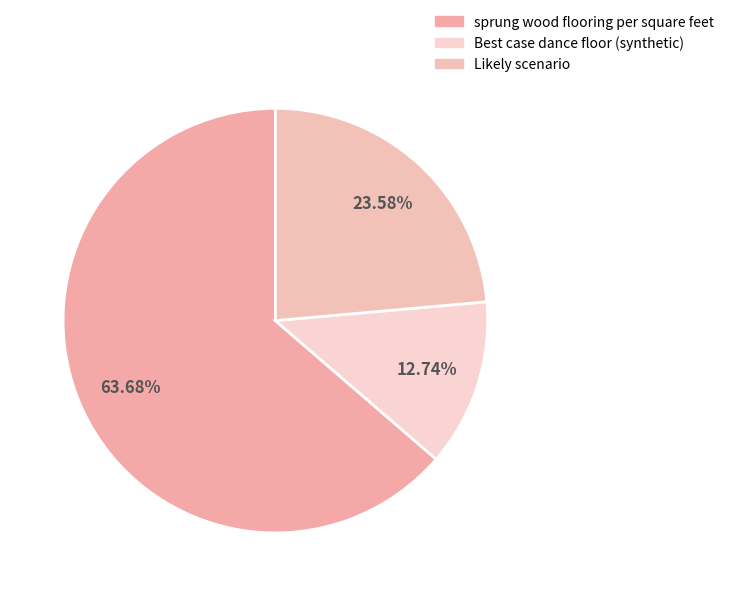

True or false: Likely scenario accounts for 30% of the total.

False